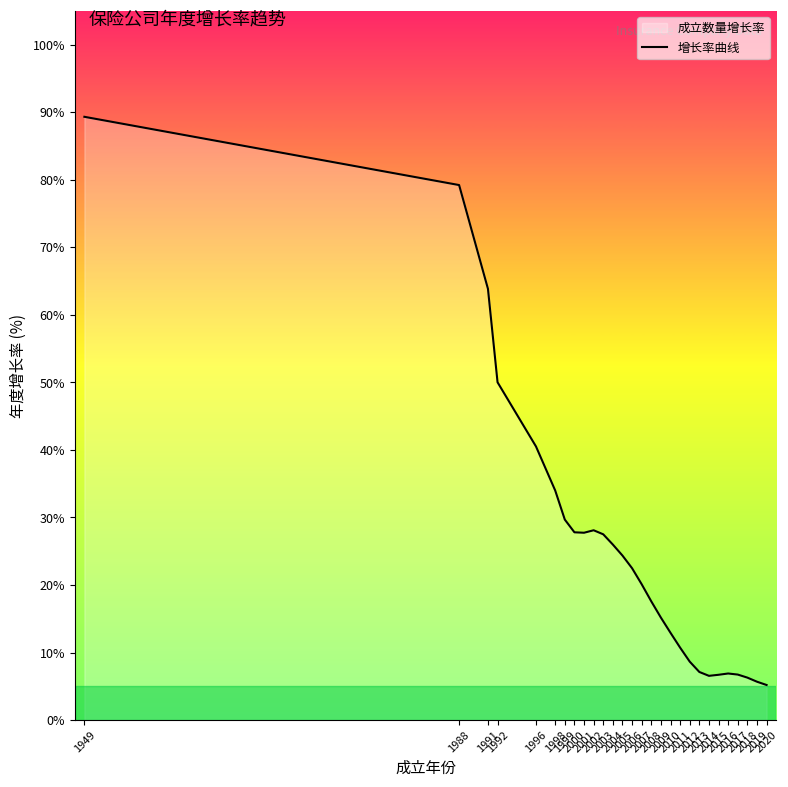

True or false: the data has more than 0 interior local peaks.

True